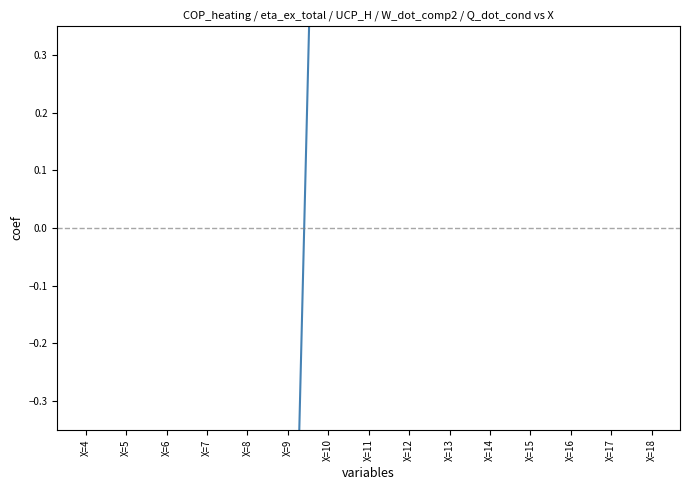

What is the greatest value displayed?

1.7